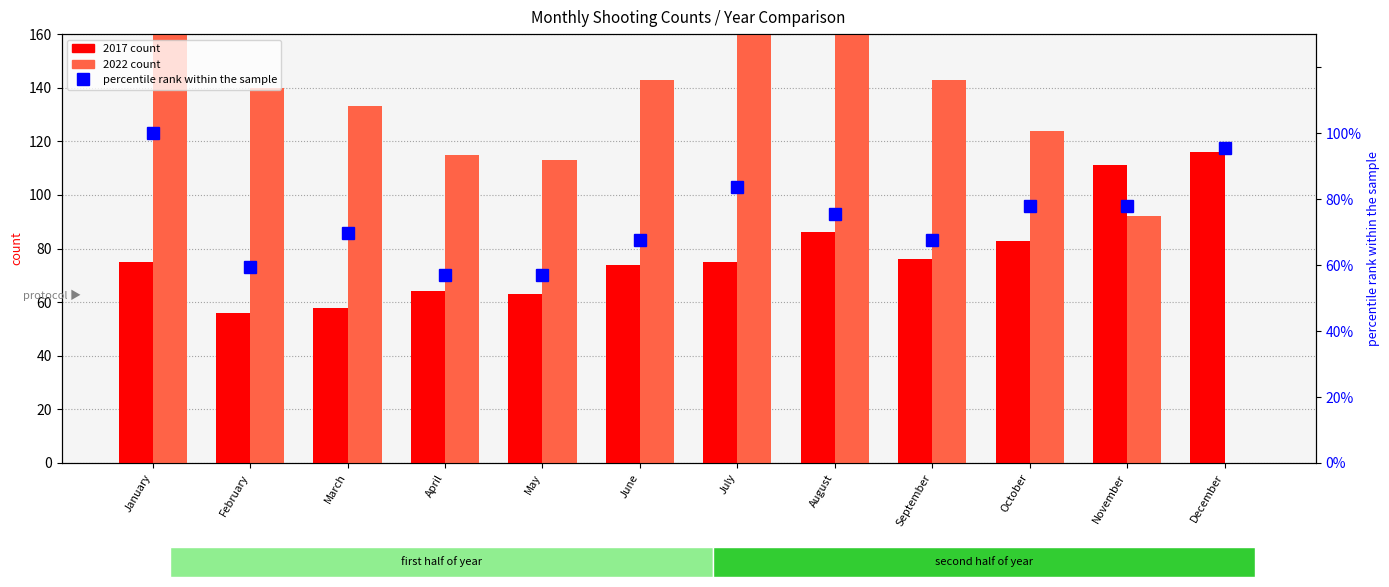

What is the difference between the highest and lowest values at February?

80.7